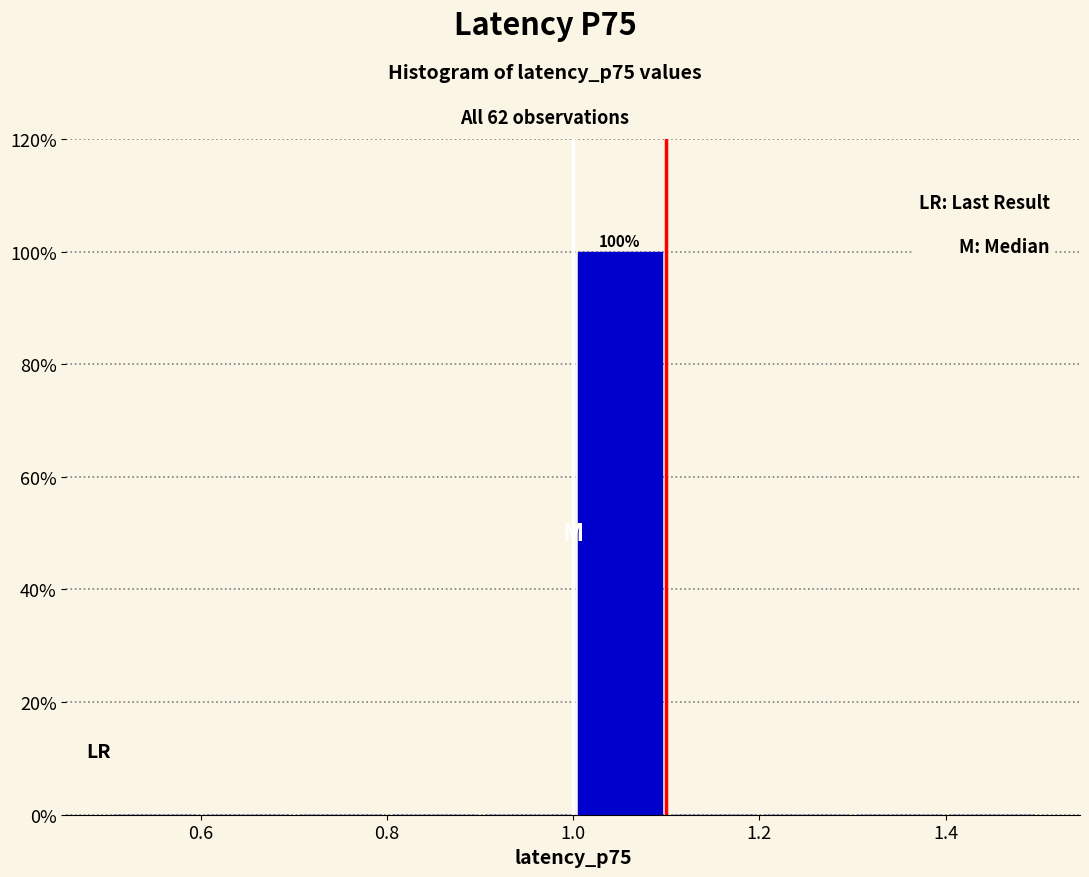

Which range on the x-axis has the tallest bar?

1.0 to 1.1